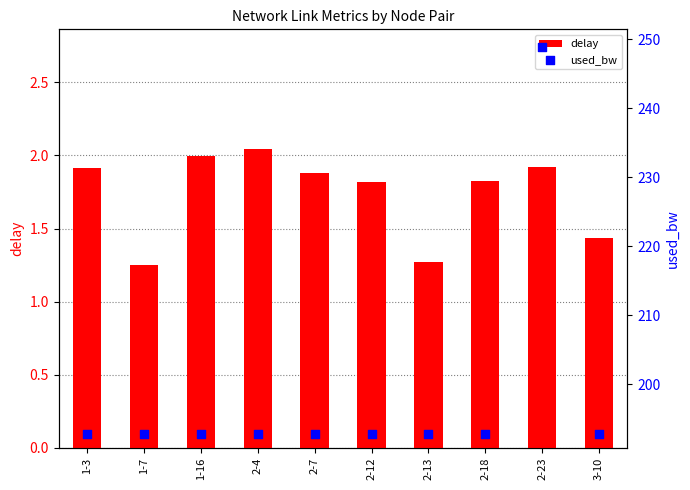

At how many categories does at least one series exceed 162?

10